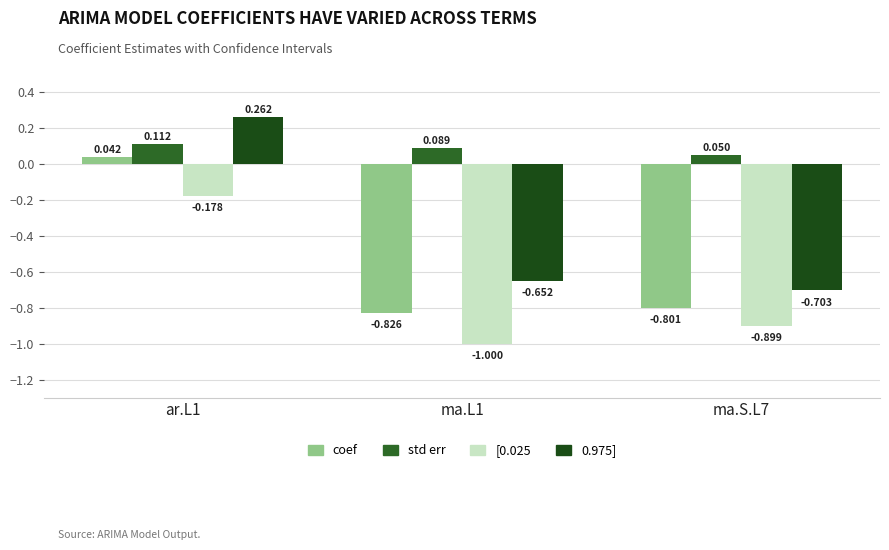

Which series has the largest total across all categories?

std err